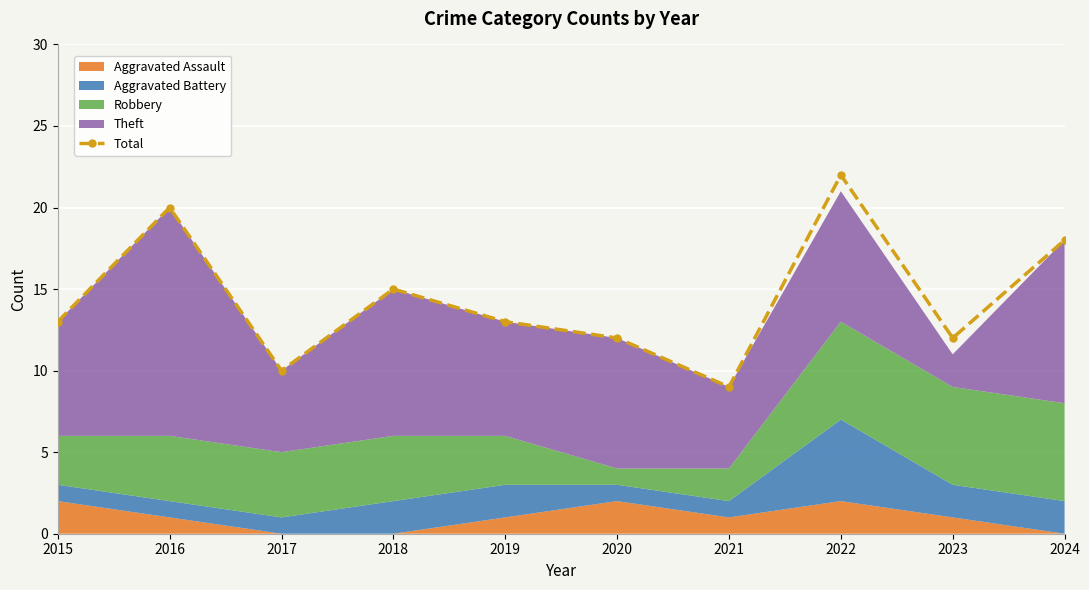

List the labels in order of value, smallest first.

2021, 2017, 2020, 2023, 2015, 2019, 2018, 2024, 2016, 2022